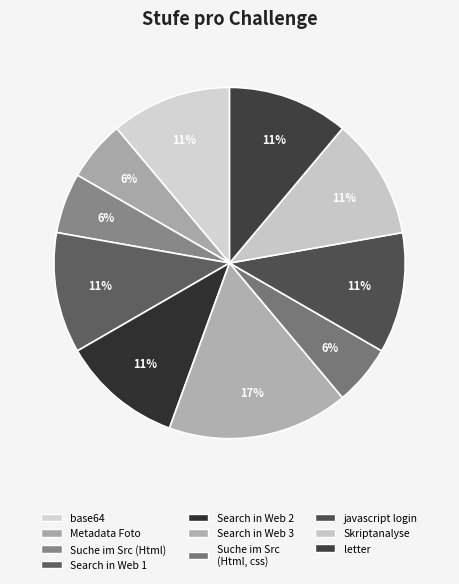

Rank the categories by value from highest to lowest.

Search in Web 3, base64, Search in Web 1, Search in Web 2, javascript login, Skriptanalyse, letter, Suche im Metadata eines Fotos, Suche im Src (Html), Suche im Src (Html, css)